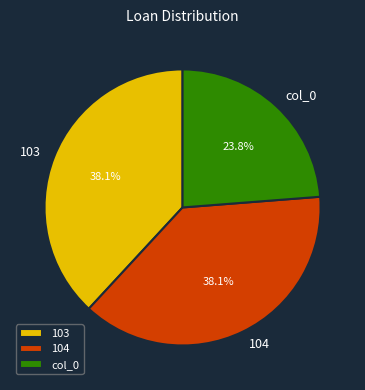

To the nearest percent, what is the combined percentage of 103 and col_0?

62%